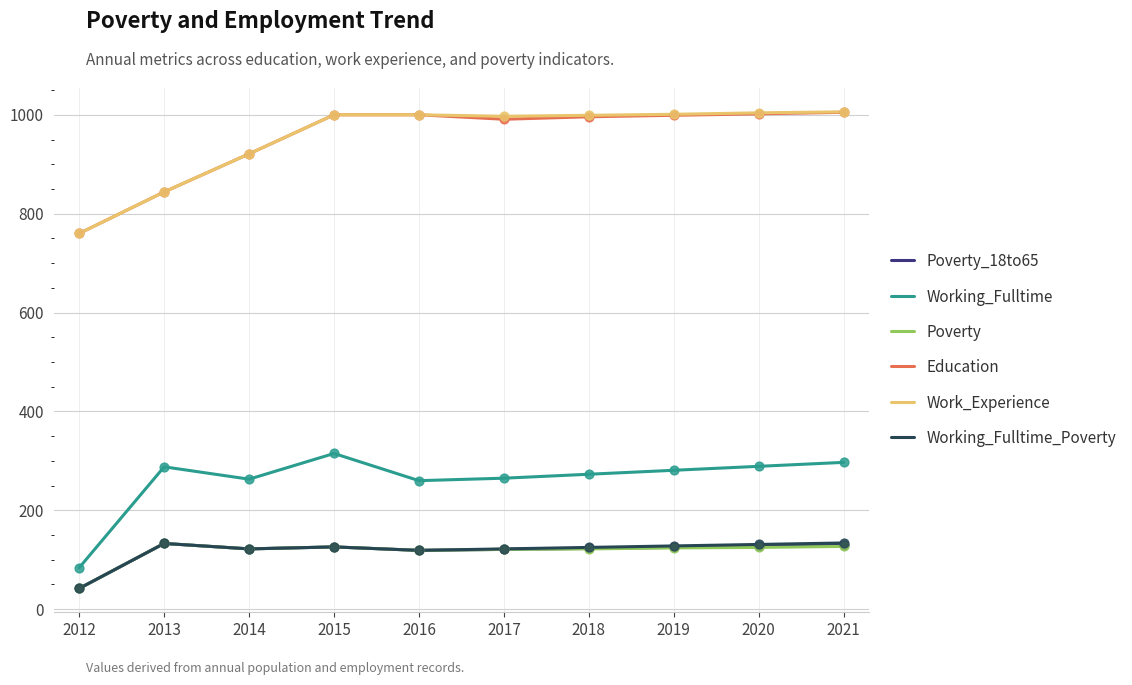

What are all the series names shown in the legend?

Poverty_18to65, Working_Fulltime, Poverty, Education, Work_Experience, Working_Fulltime_Poverty